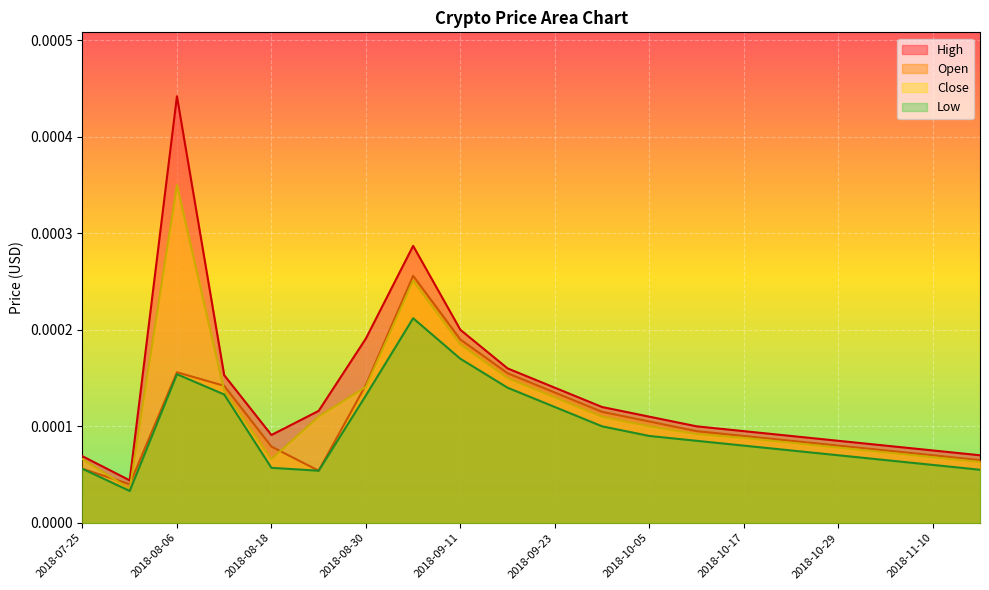

At which category does Close reach its first local peak?

2018-08-06